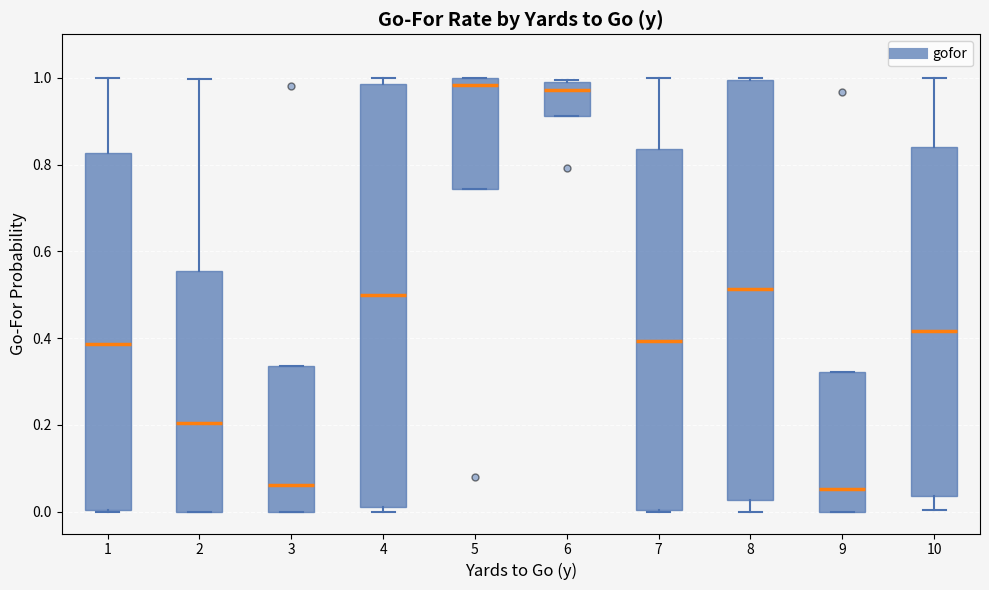

Where is the upper edge of the box at x = 8 on the y-axis? The values are not printed on the chart, so give them approximately, as read against the axis.

1.00